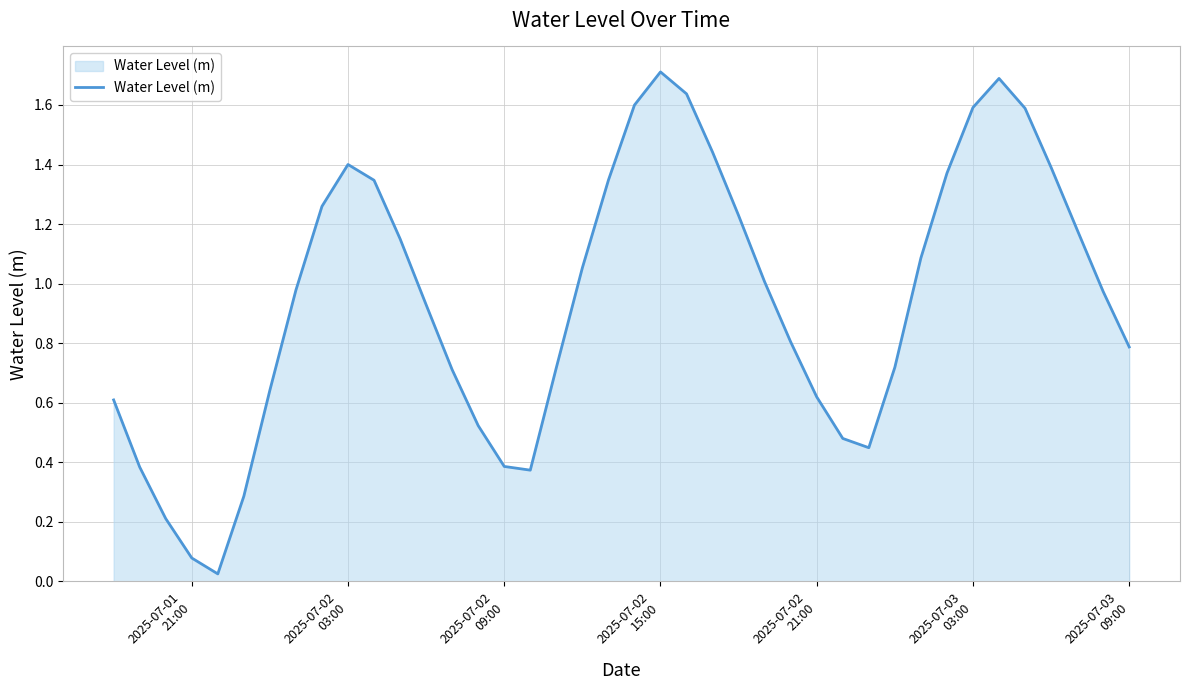

What is the maximum value shown in the chart?

1.7